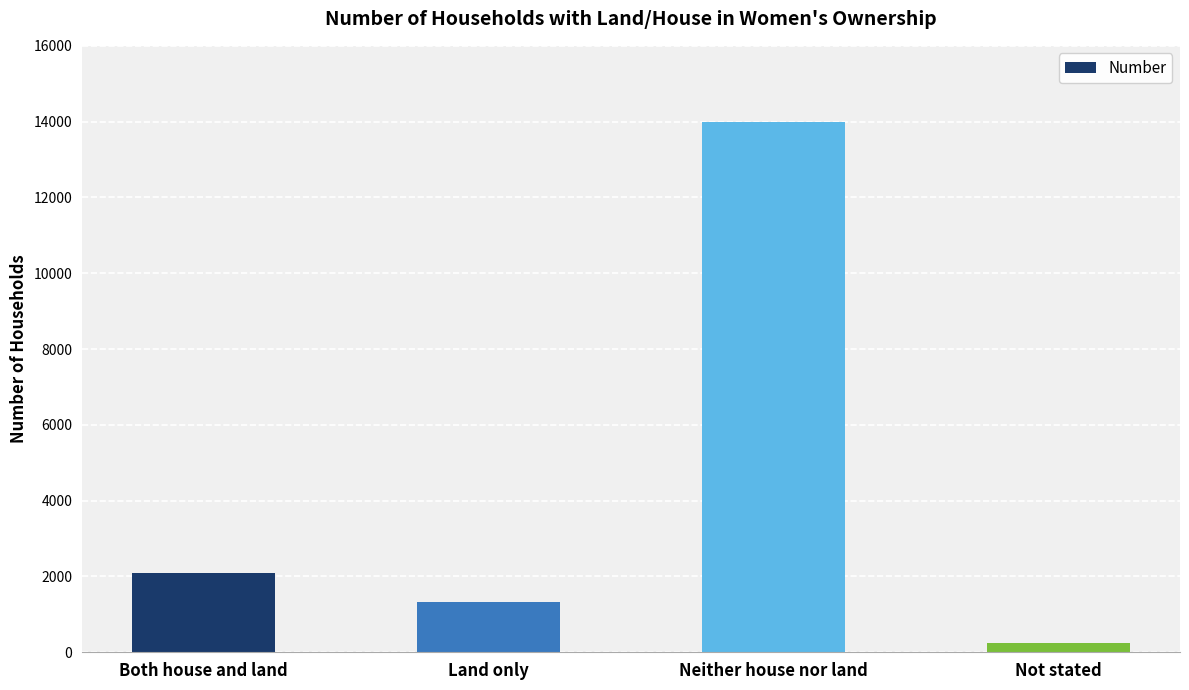

What is the minimum value shown in the chart?

234